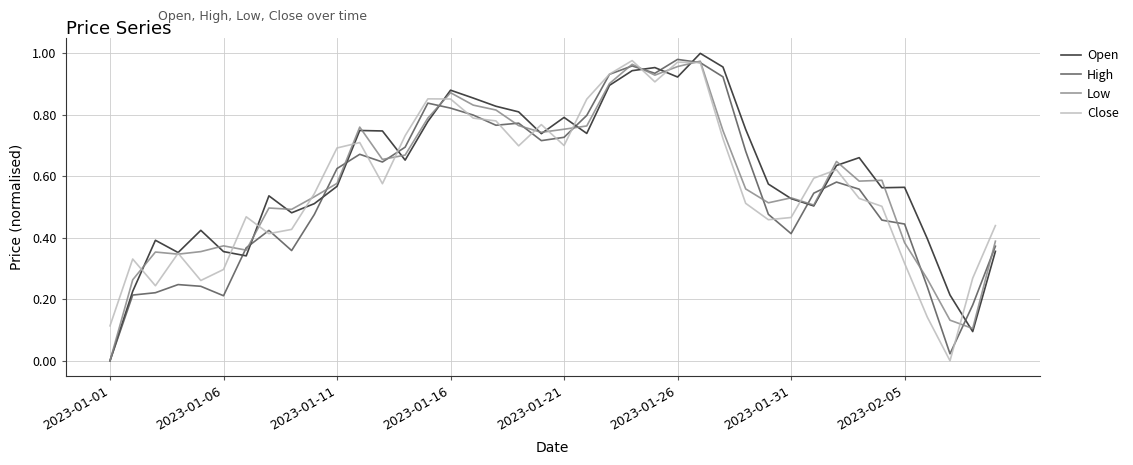

True or false: Close and Open intersect in this chart.

True